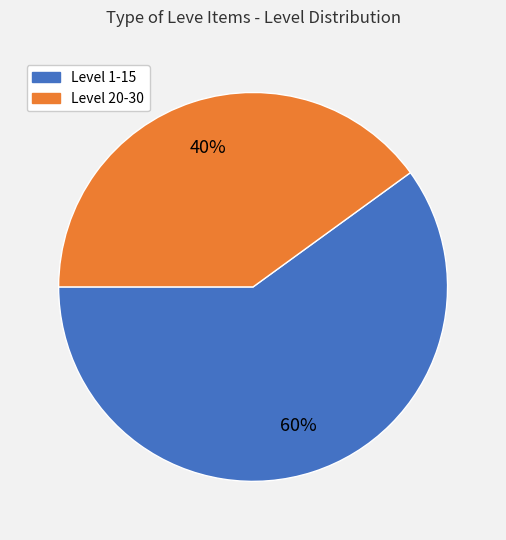

To the nearest percent, what is the difference between the largest and smallest slice percentages?

20%